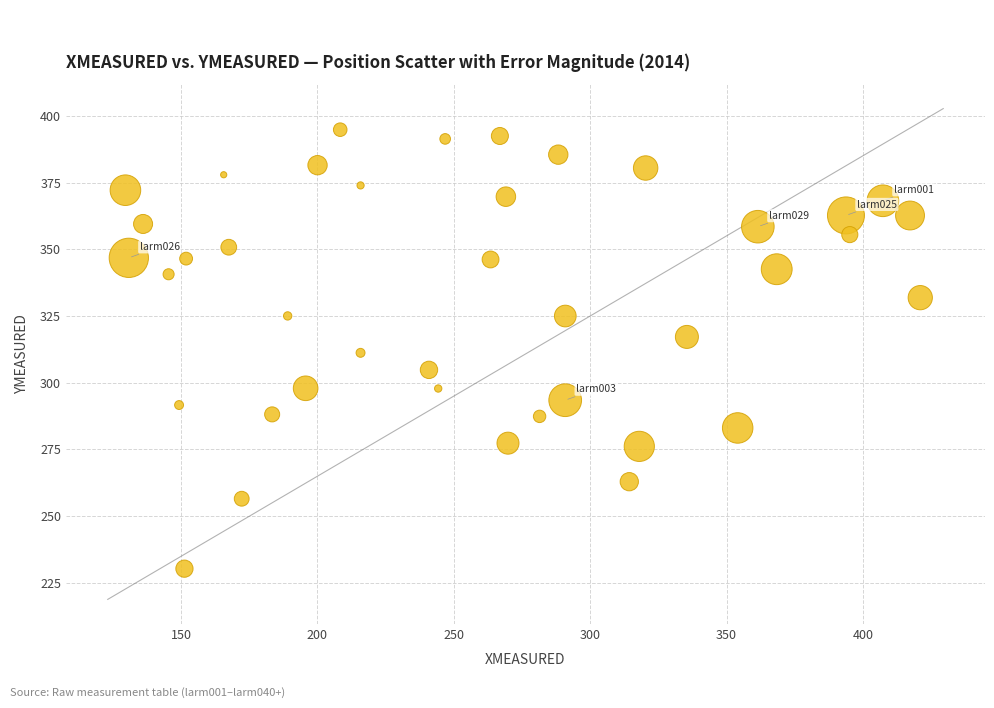

What is the range of X values (max minus min)?

291.4